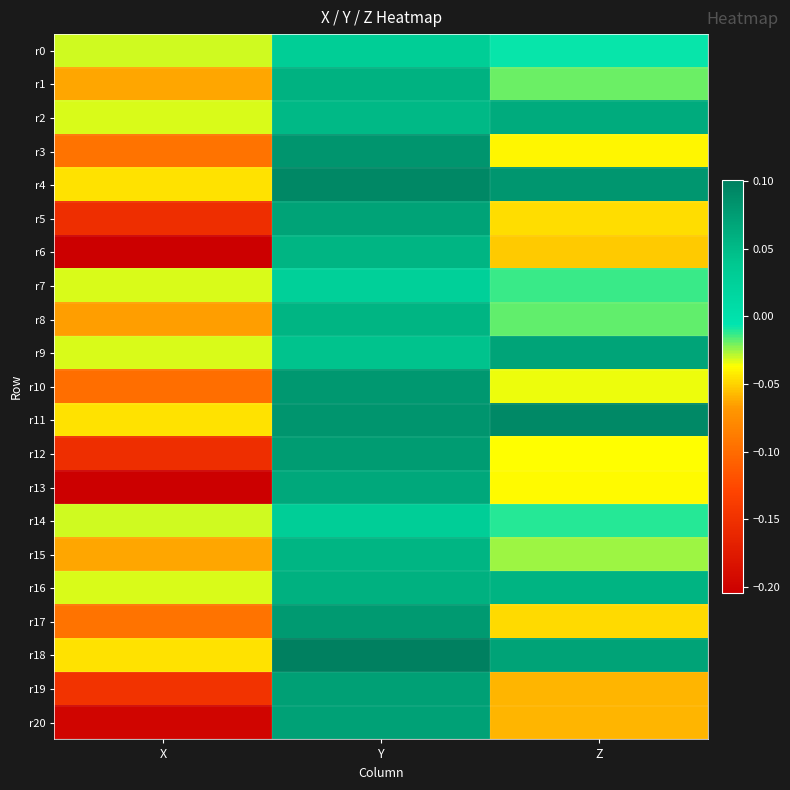

Count the number of categories in the chart.

3